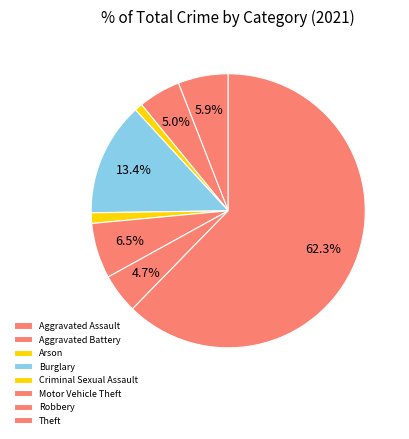

How many slices are in this pie chart?

8